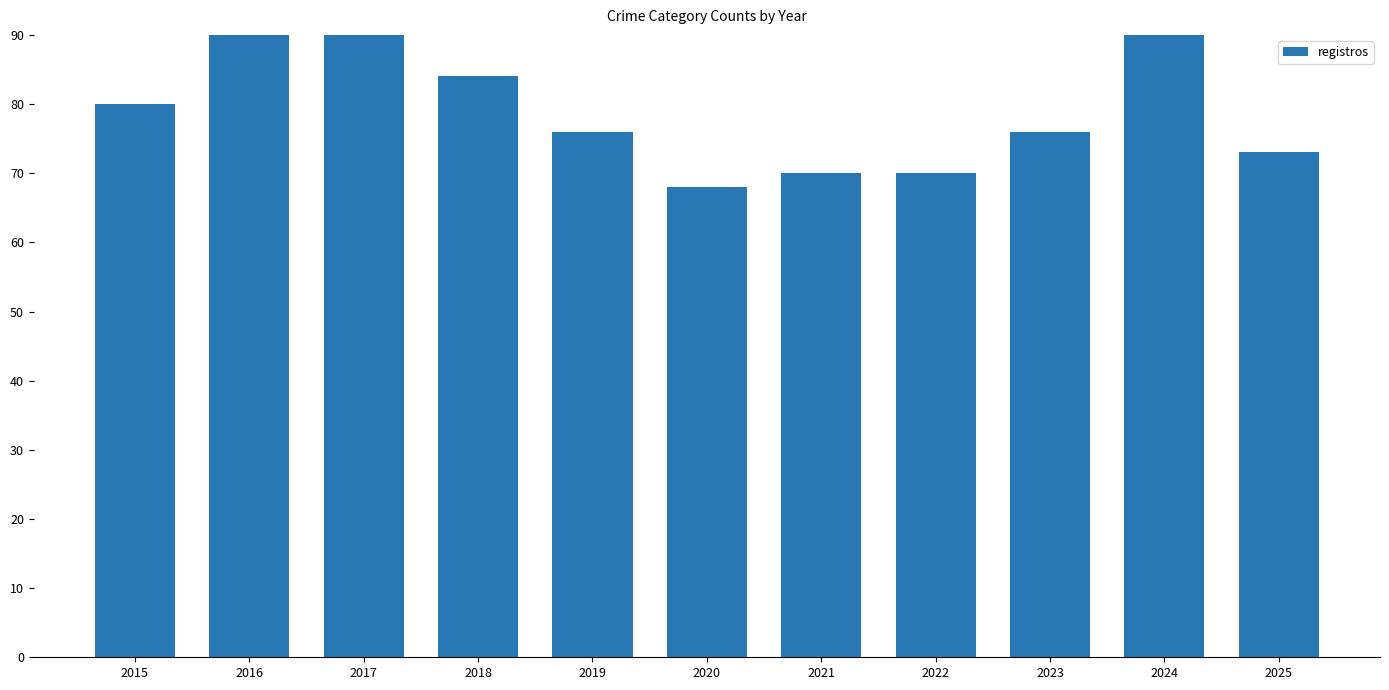

Is it true that the value at 2015 is 80?

True